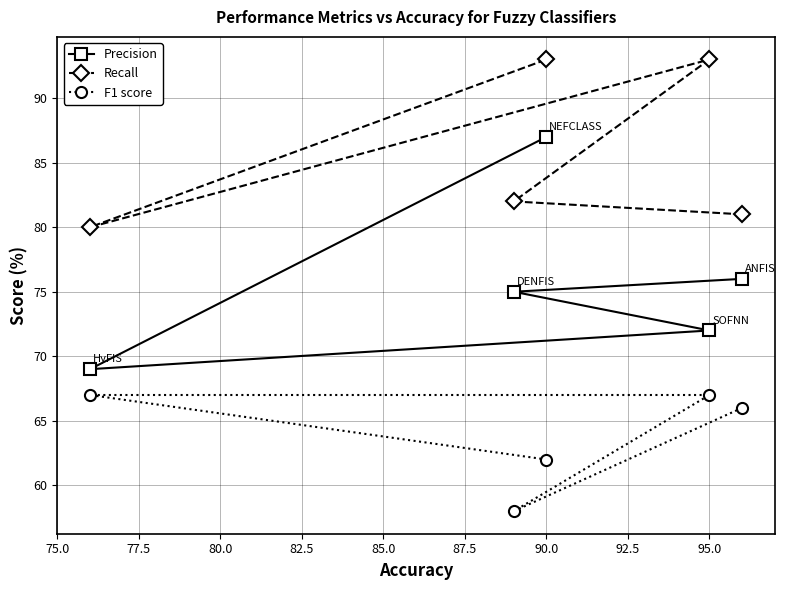

List the series in order of their peak value, highest first.

Recall, Precision, F1 score